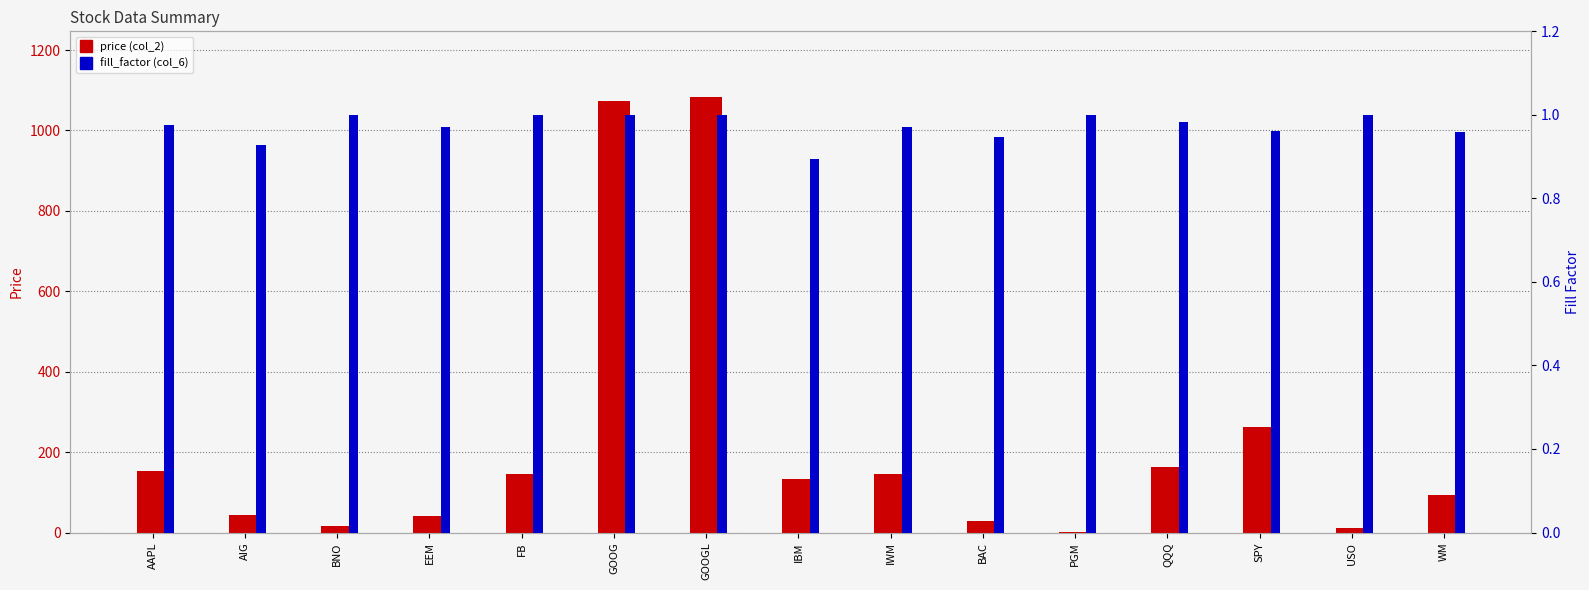

Does the chart contain stacked bars?

No